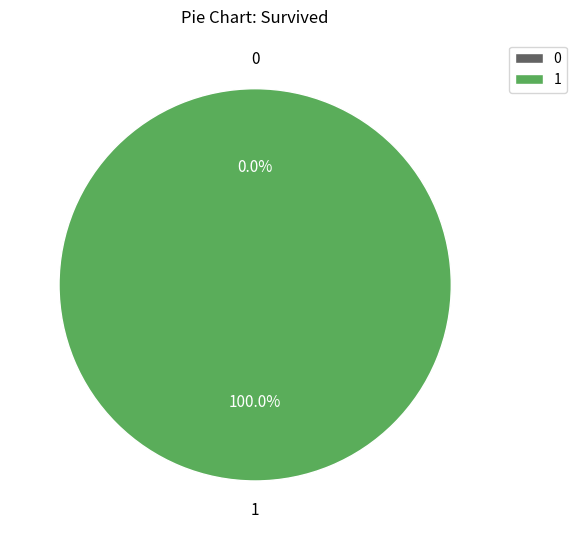

Is 1 the majority of the pie?

Yes